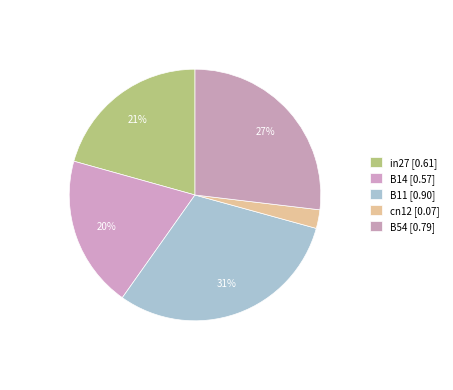

Which slice is the smallest?

cn12